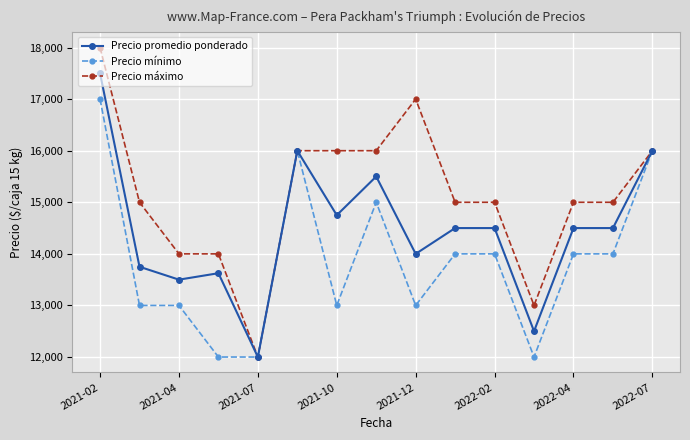

At how many categories does at least one series exceed 14844?

11